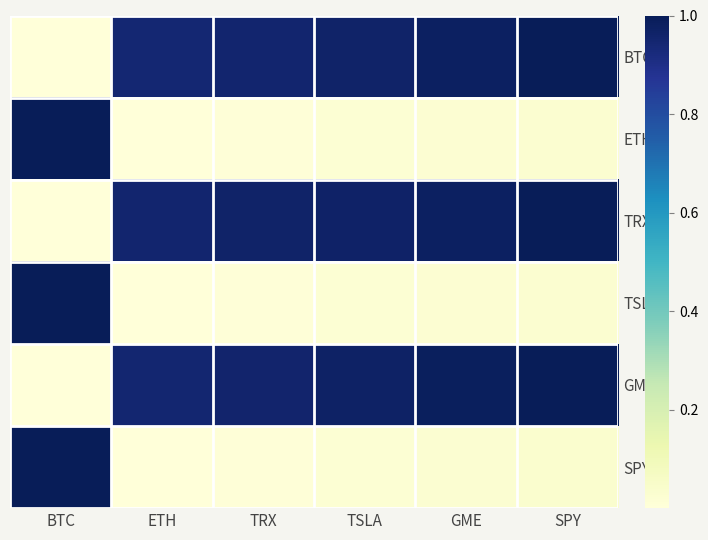

How many data points does each series have?

6